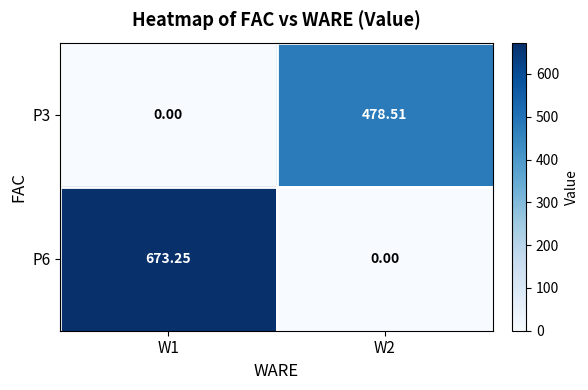

Is the value of P6 at W1 greater than the value of P3 at W1?

Yes